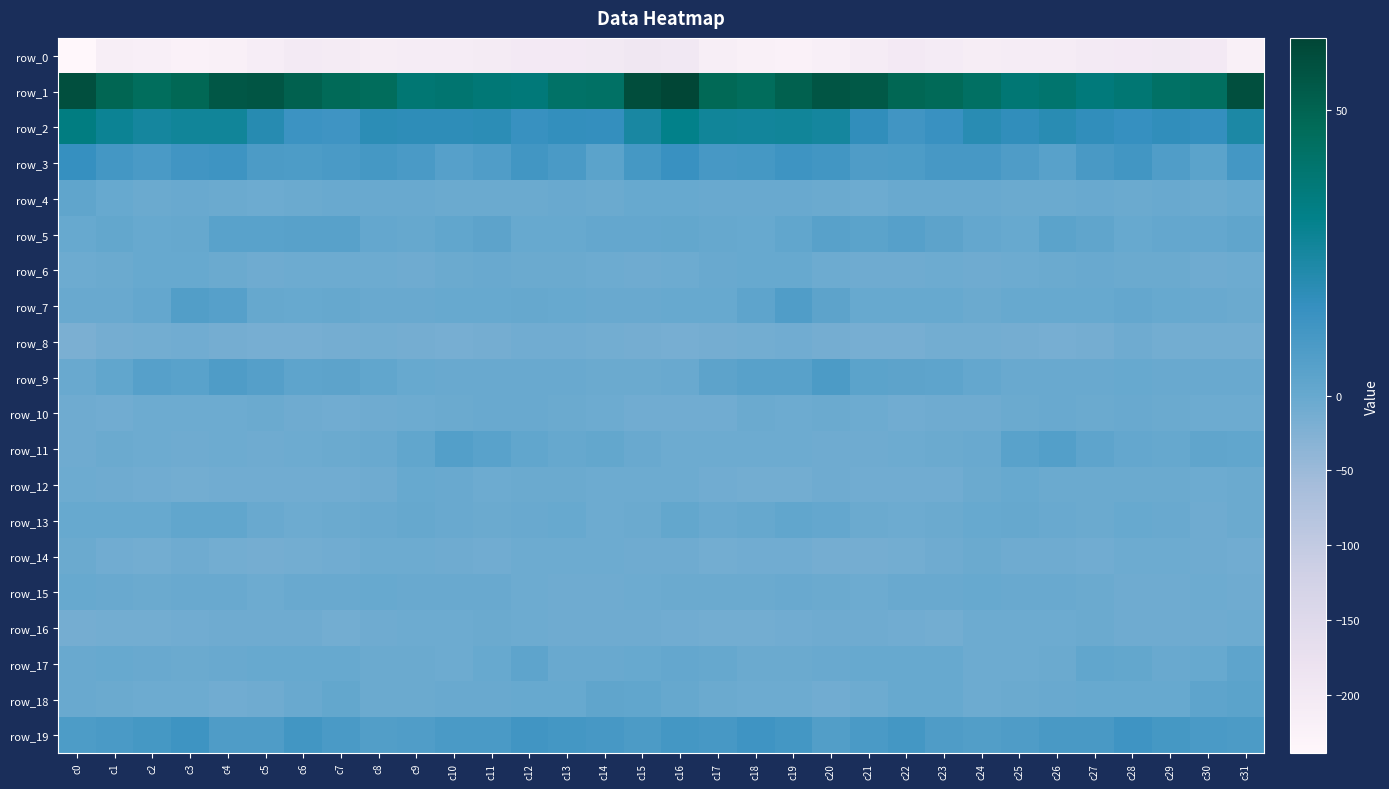

Where is row_19 nearest to the value 9?

c21